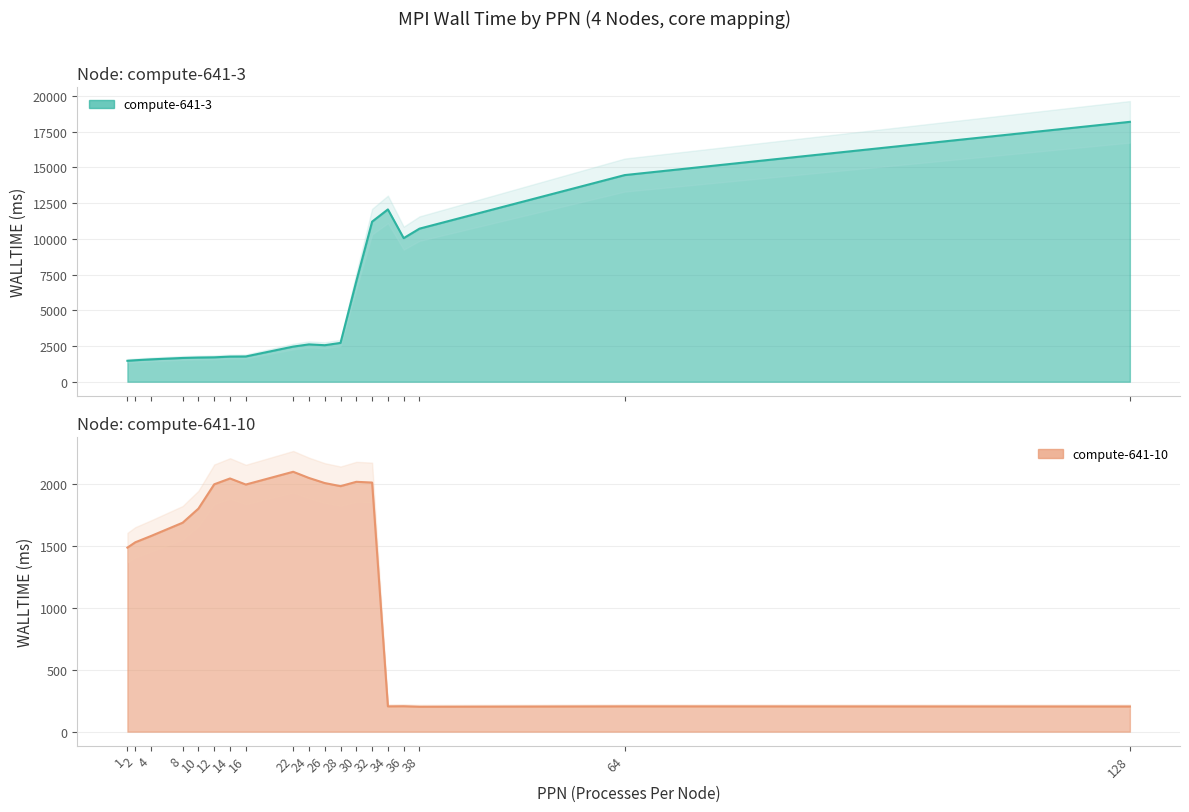

At which category is the sum across all series the highest?

128